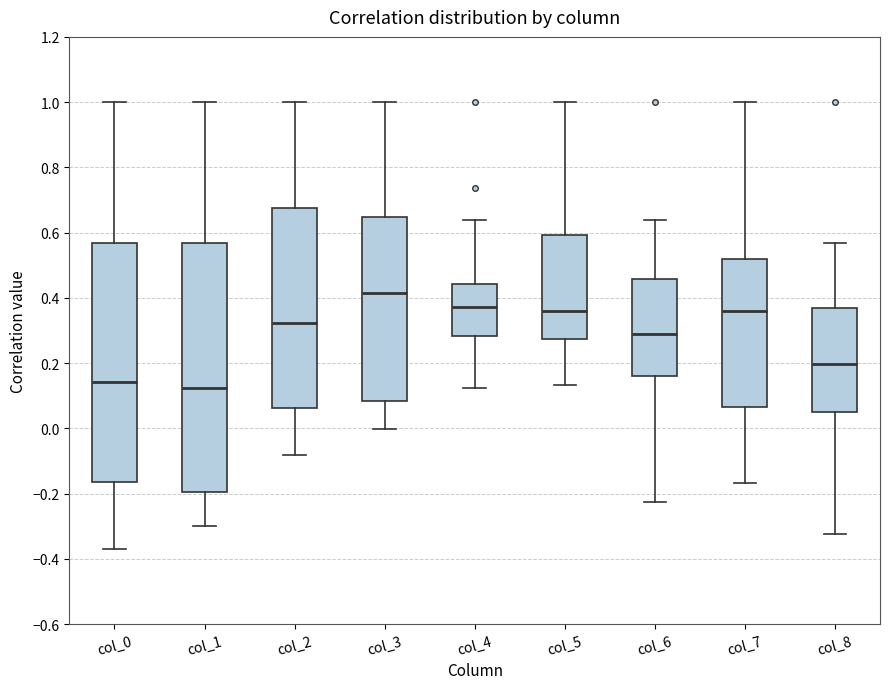

Comparing the boxes themselves (not the whiskers), which one is the tallest?

col_1